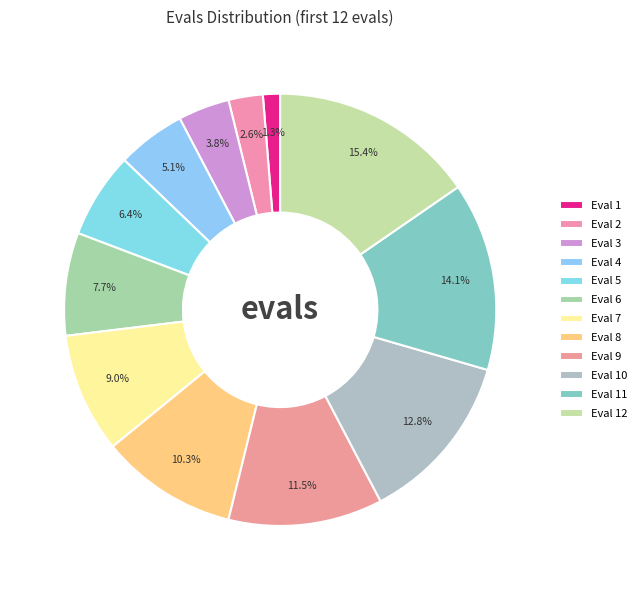

Which slice is the largest?

12